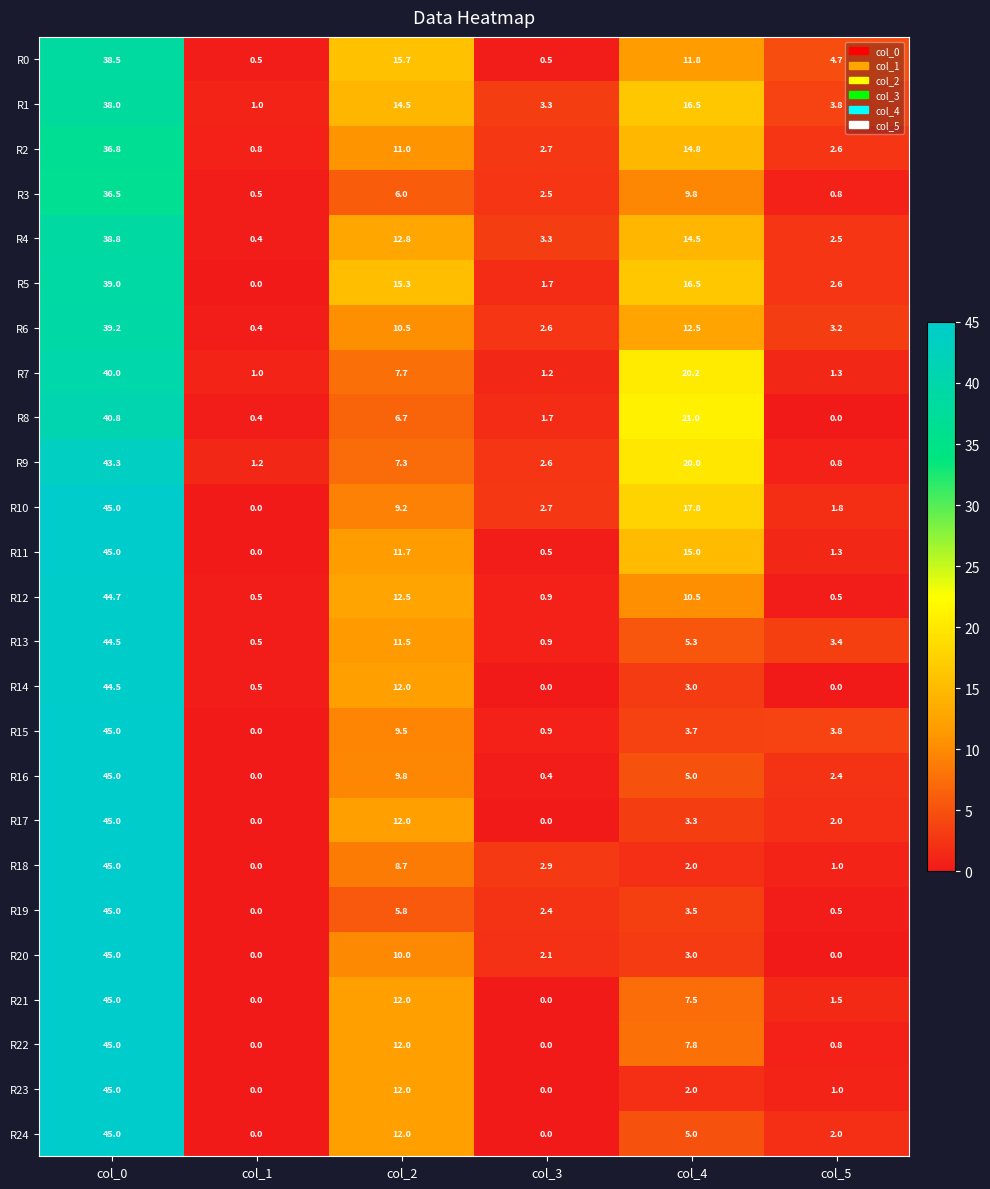

At which category is the sum across all series the highest?

col_0